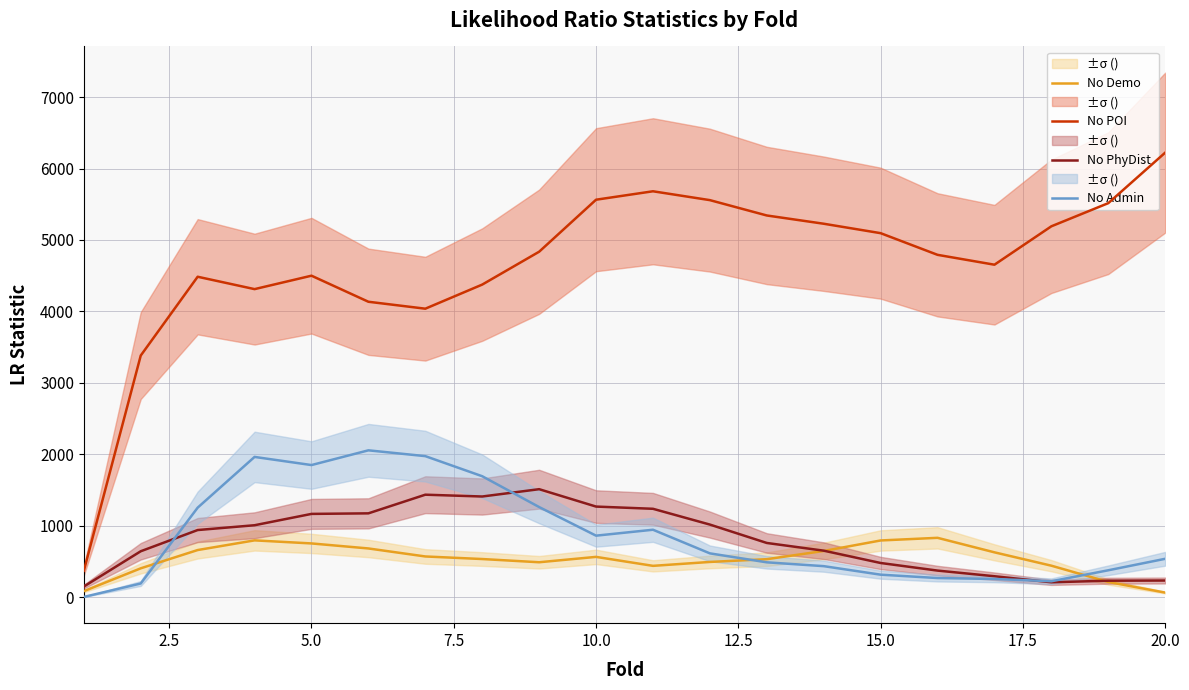

How many data points in No Demo  are less than 562?

10